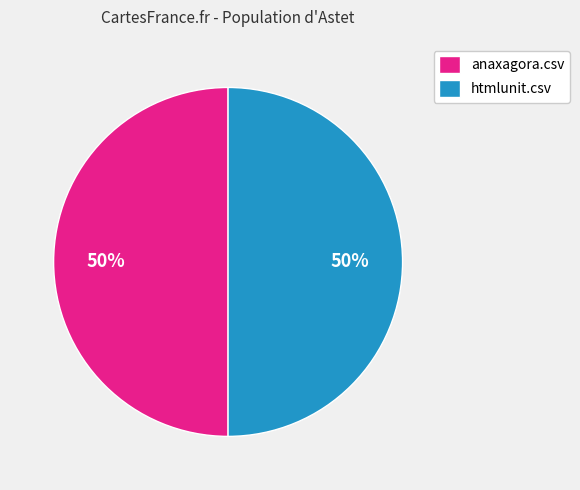

To the nearest percent, what is the combined percentage of htmlunit.csv and anaxagora.csv?

100%